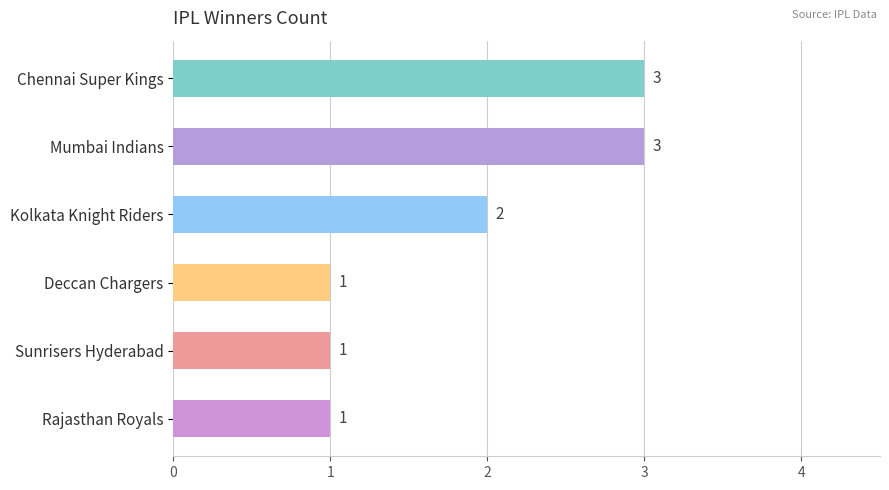

Reading bottom to top, extract all data points from this chart.

1	1	1	2	3	3